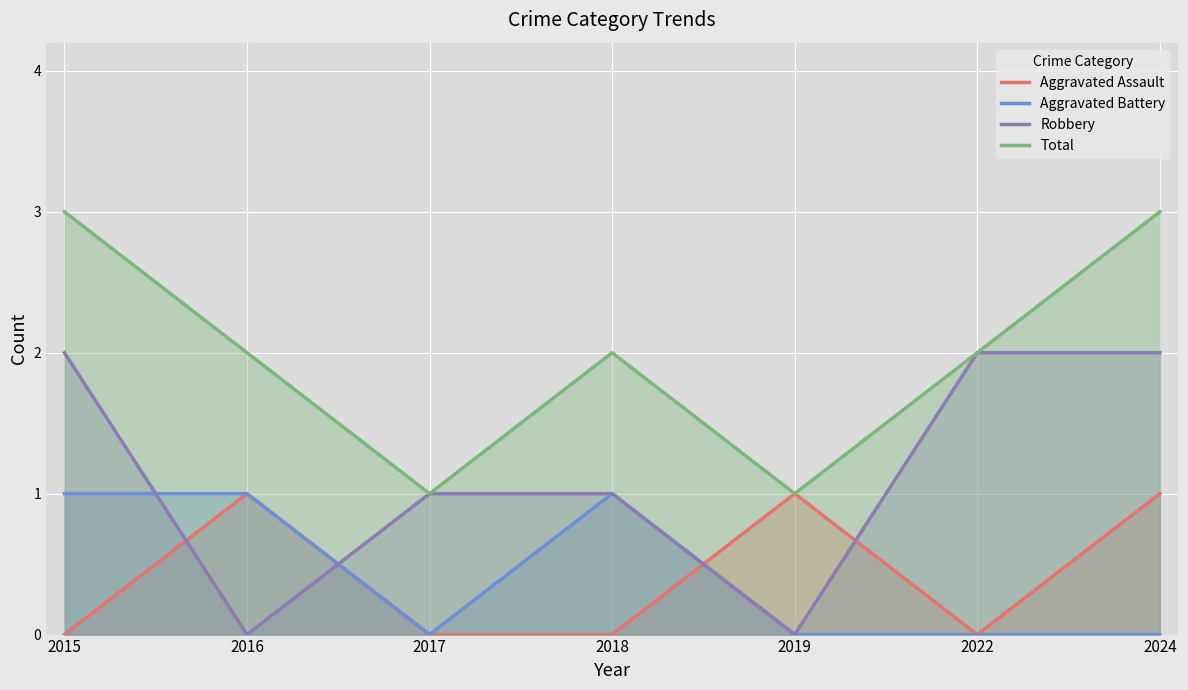

Which category has the lowest value across all series?

2015